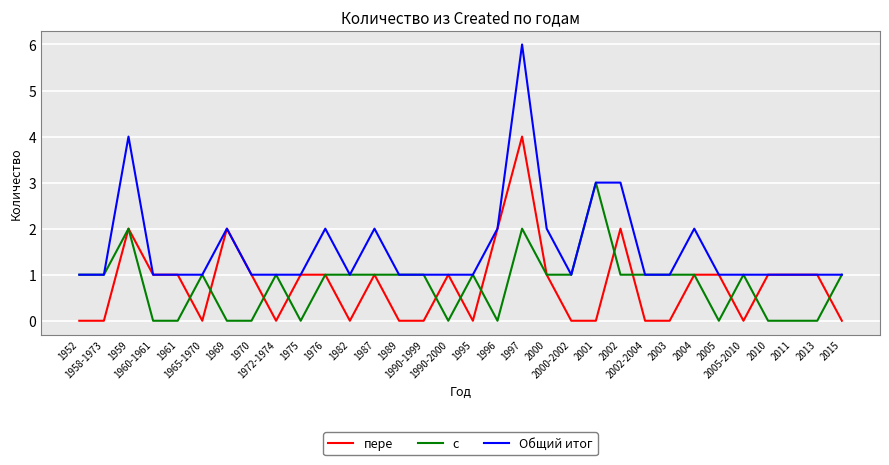

Where is the first local maximum for с?

1959